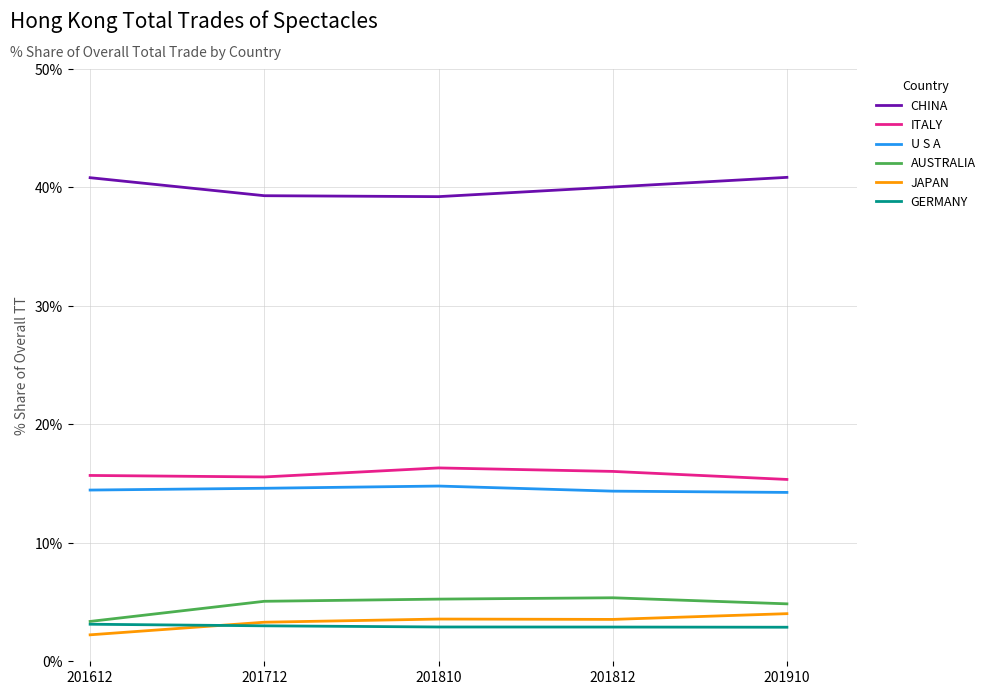

Is this an area chart (filled region under the line)?

No